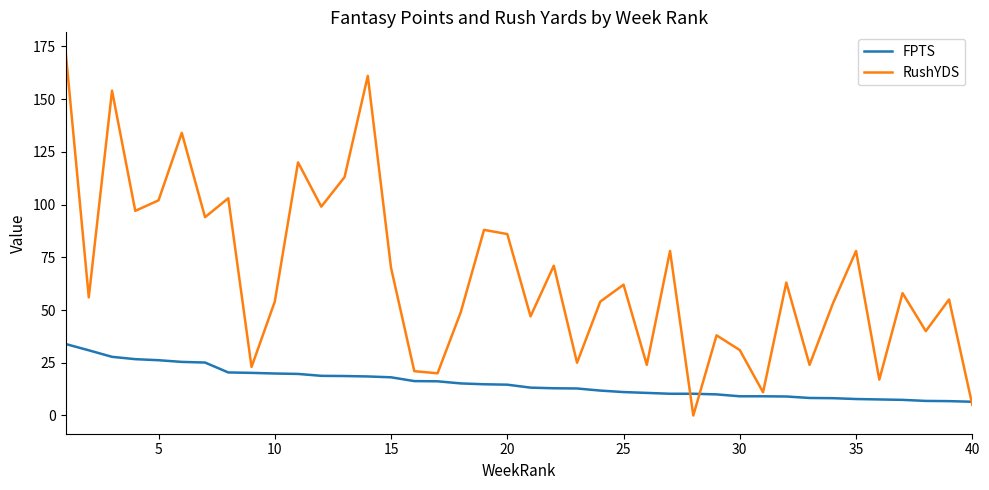

Which series has the largest range (max minus min)?

RushYDS